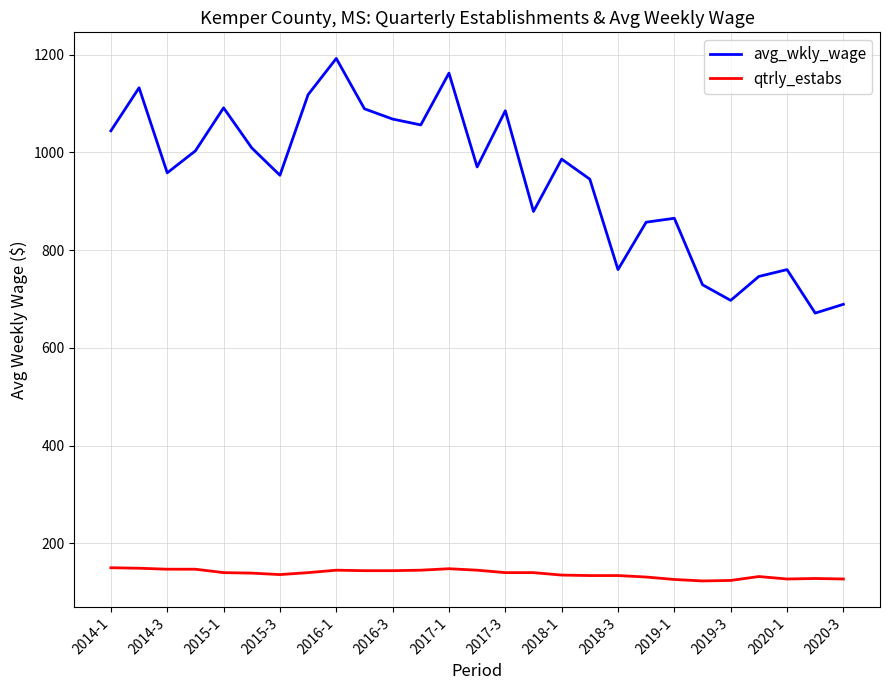

Rank the series by their average value, from lowest to highest.

qtrly_estabs, avg_wkly_wage